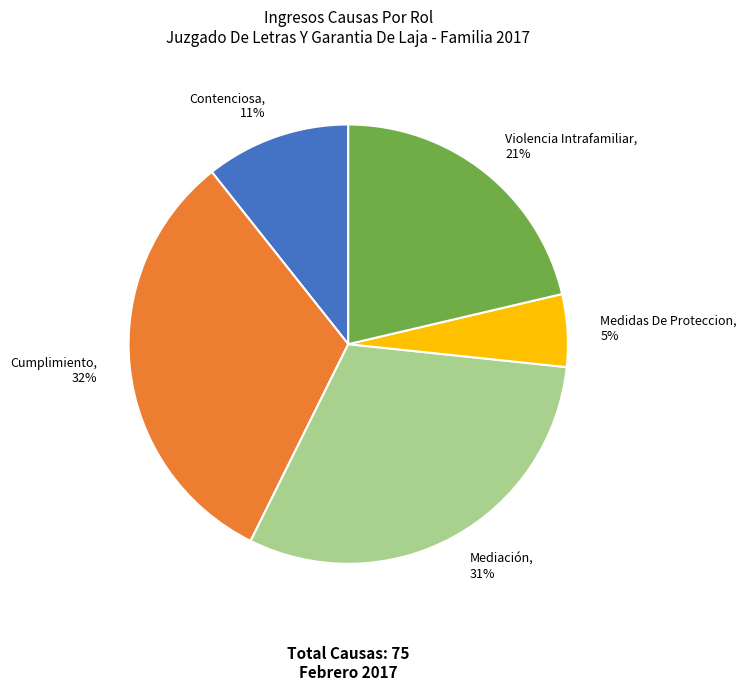

Approximately how many times larger is the value at Cumplimiento, 32% compared to Violencia Intrafamiliar, 21%?

1.5